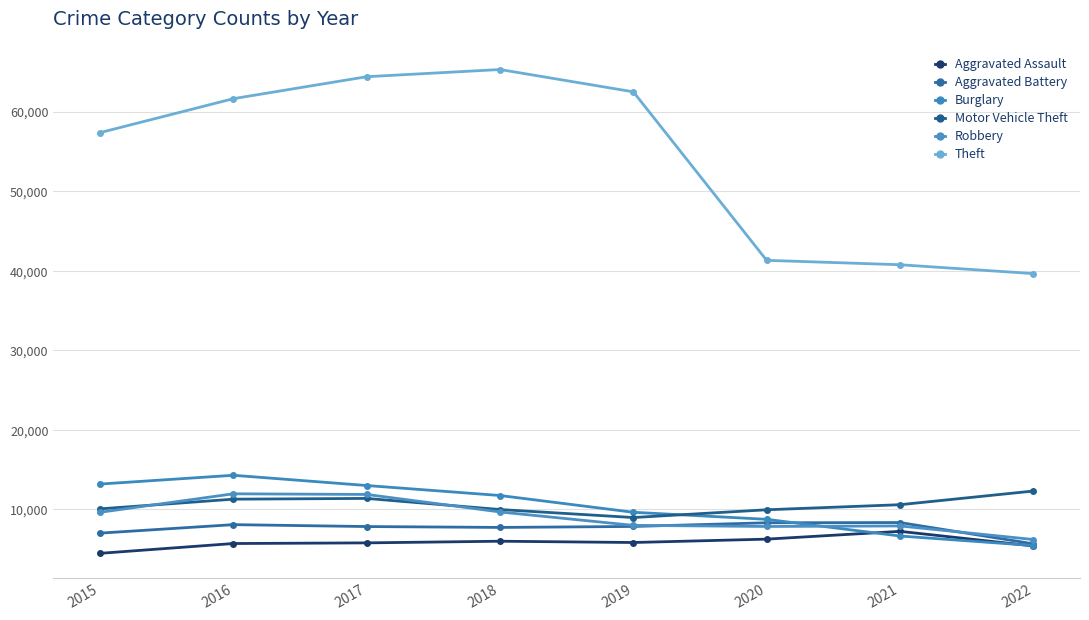

Rank the series at 2022 from lowest to highest value.

Aggravated Assault, Burglary, Aggravated Battery, Robbery, Motor Vehicle Theft, Theft